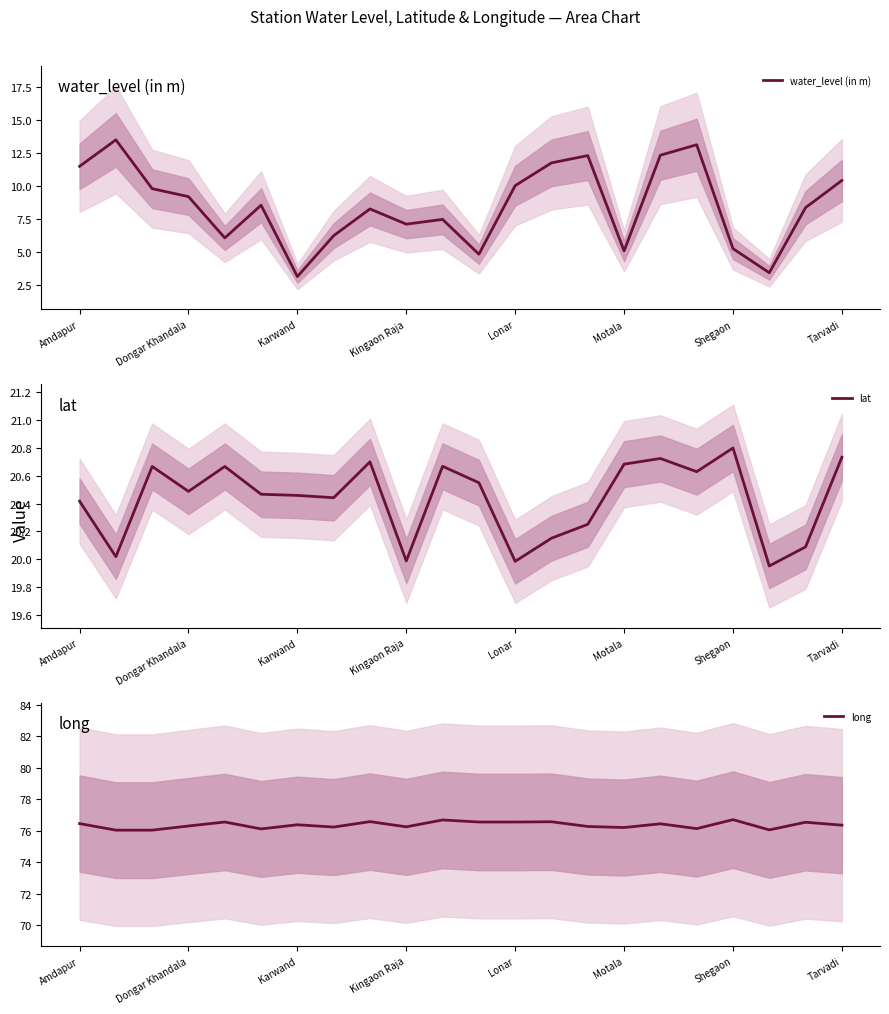

Which series has the largest range (max minus min)?

water_level (in m)